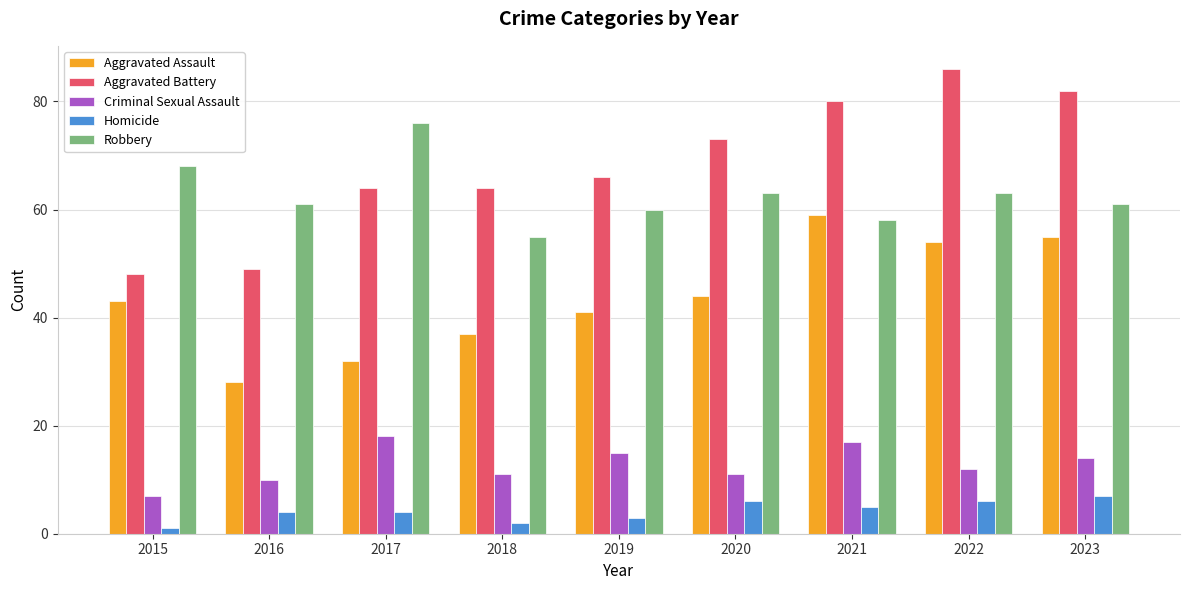

What is the total value across all series at 2020?

197